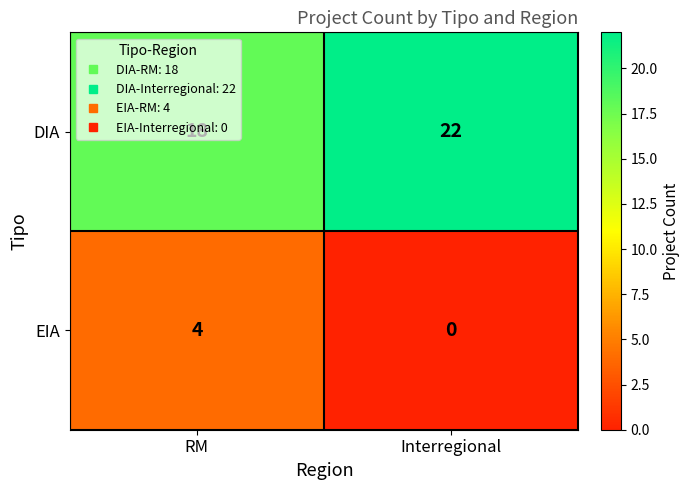

What is the maximum value shown in the chart?

22